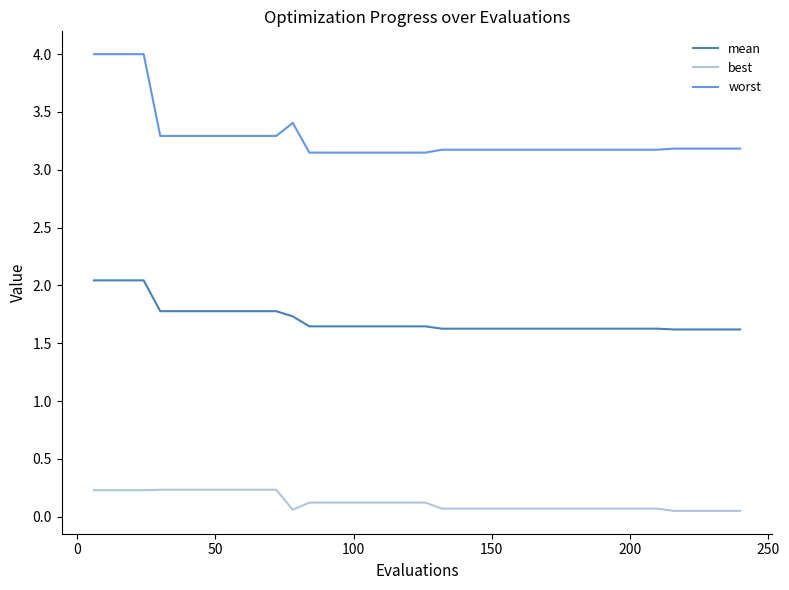

True or false: mean and best cross at least once.

False